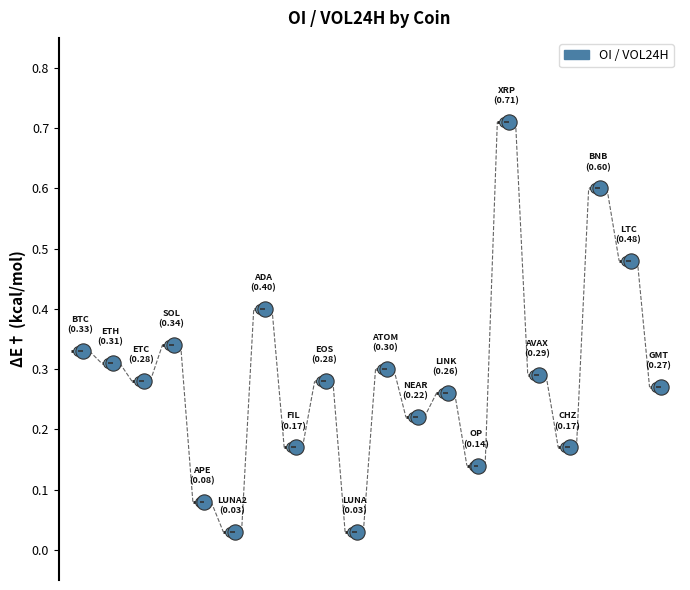

What is the difference between the maximum and minimum values?

0.7